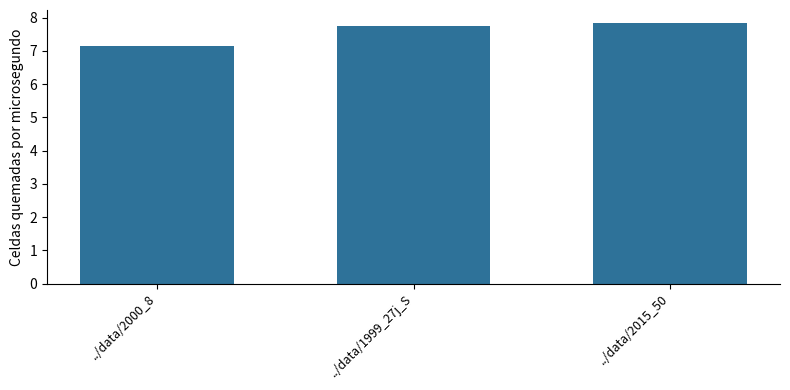

Does the chart contain stacked bars?

No